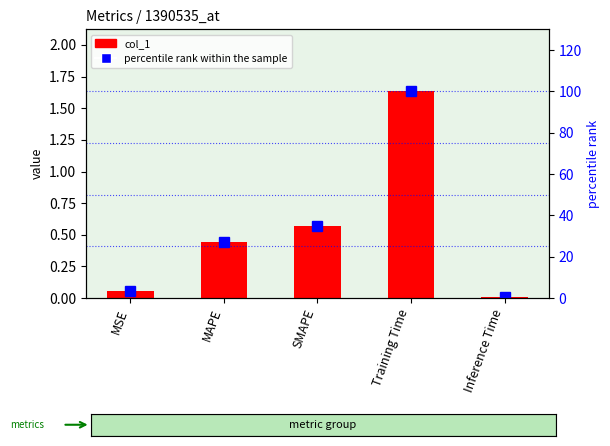

What is the difference between the highest and lowest values at Training Time?

98.4